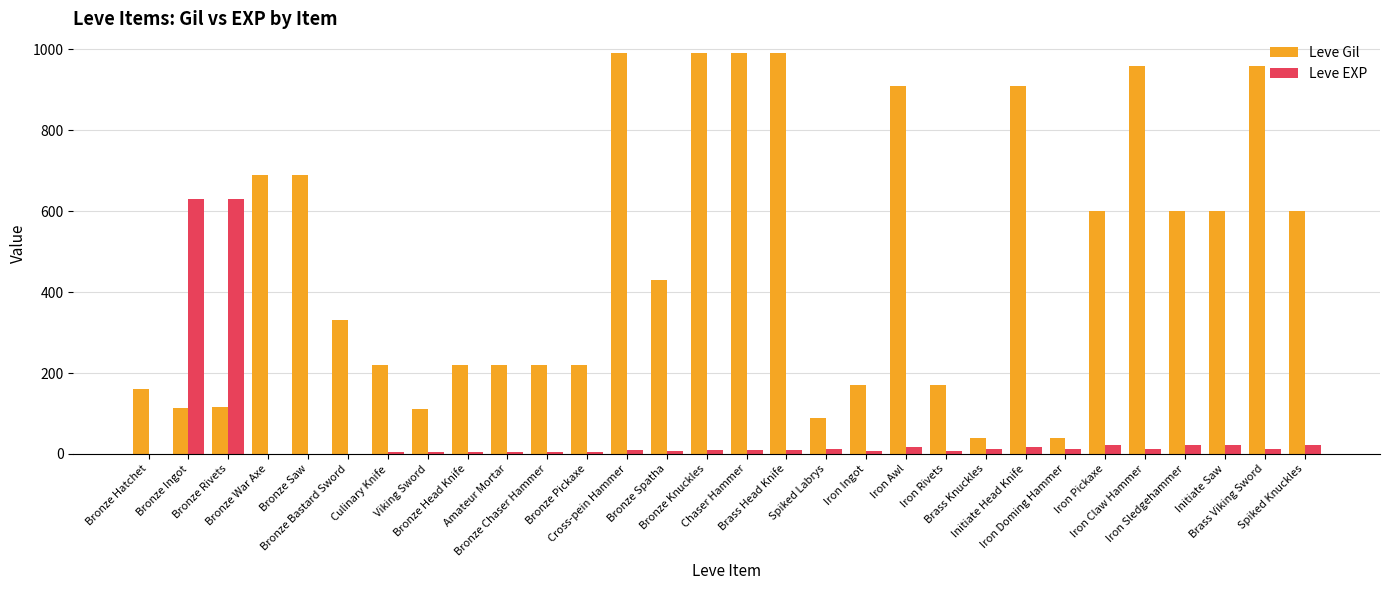

Which series changed the most between Bronze Ingot and Brass Viking Sword?

Leve Gil